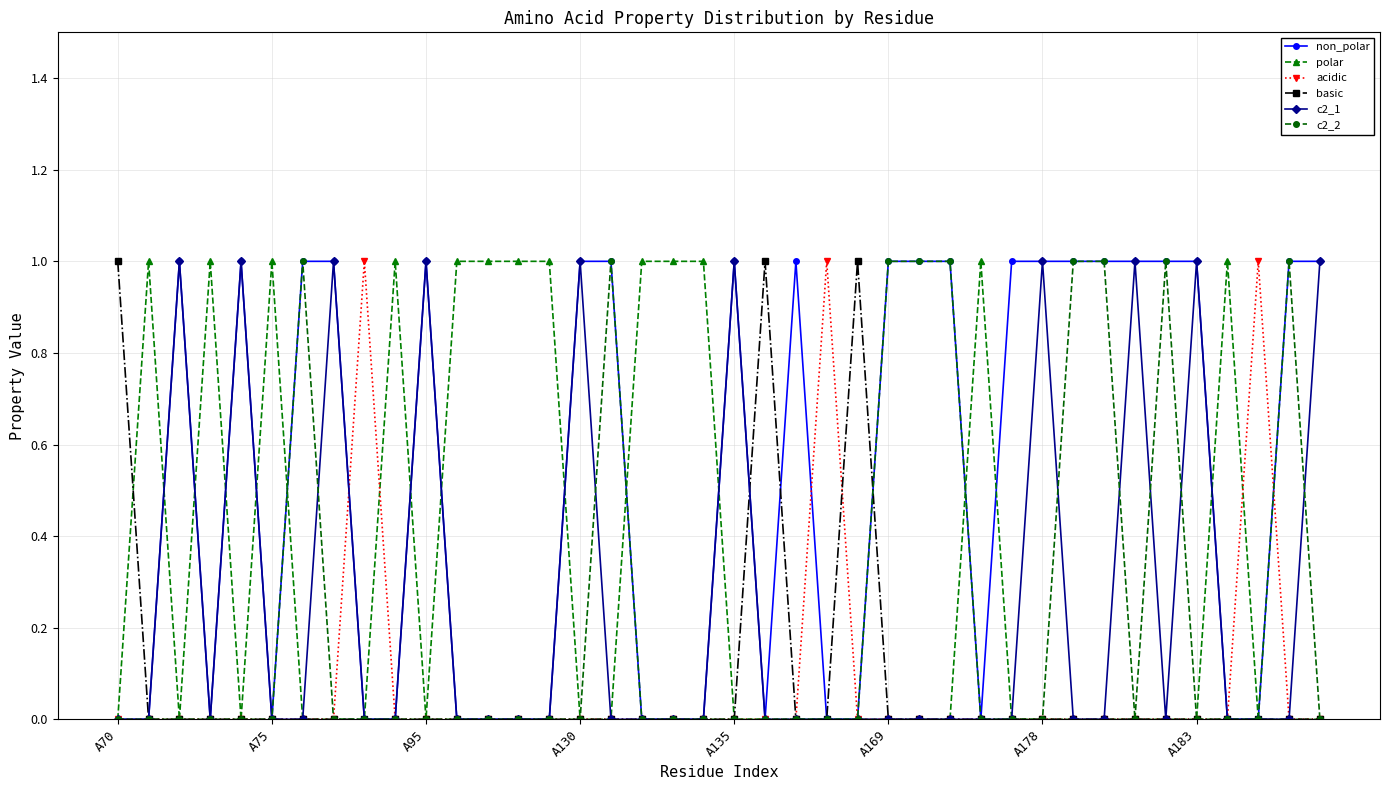

What are all the series names shown in the legend?

non_polar, polar, acidic, basic, c2_1, c2_2